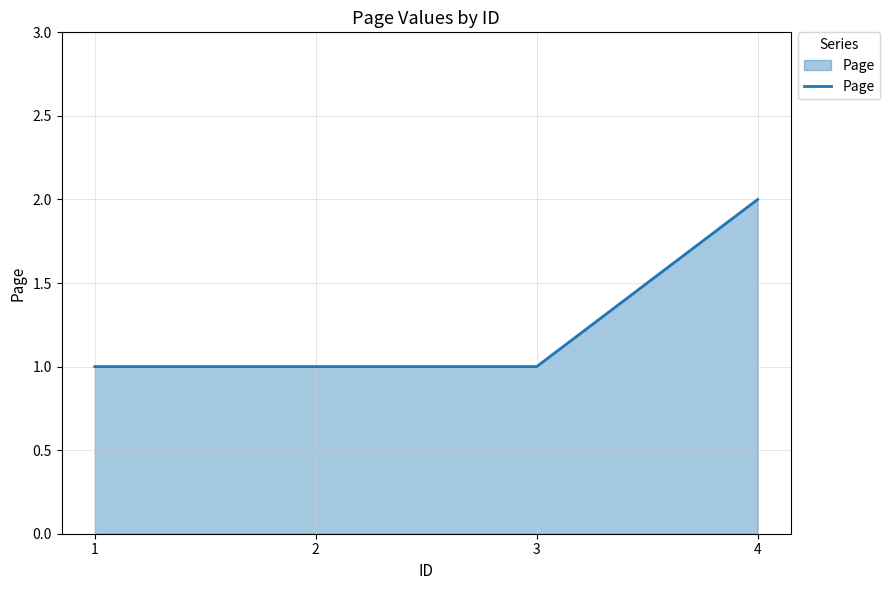

What is the difference between the maximum and minimum values?

1